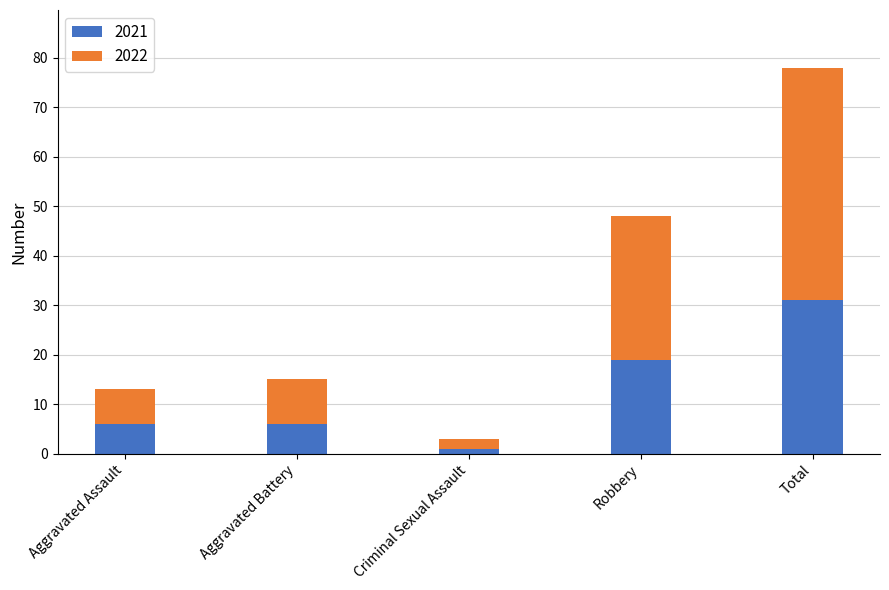

Which category has the highest value in the 2021 series?

Total